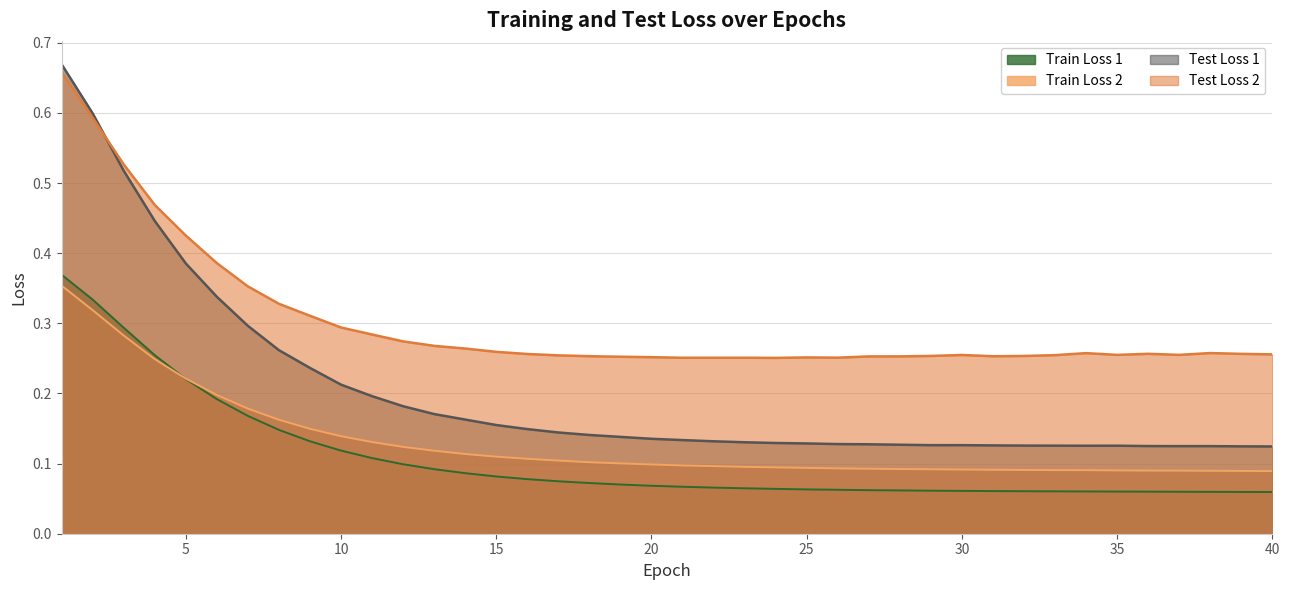

What is the value of the Test Loss 2 point at the 40th from the left?

0.3